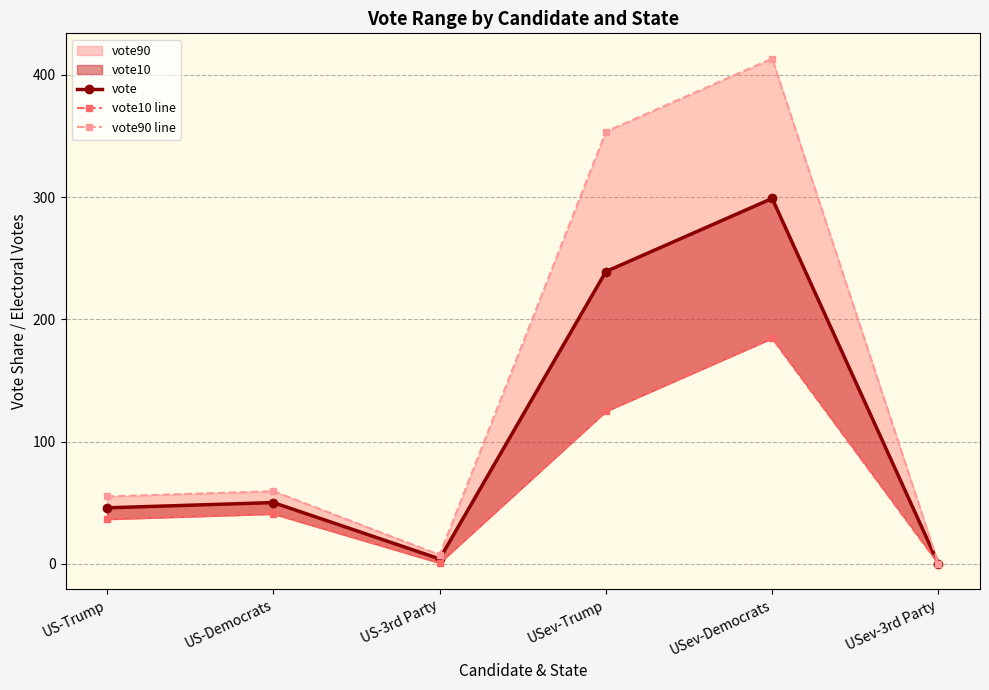

What is the maximum value for vote90 line?

413.3